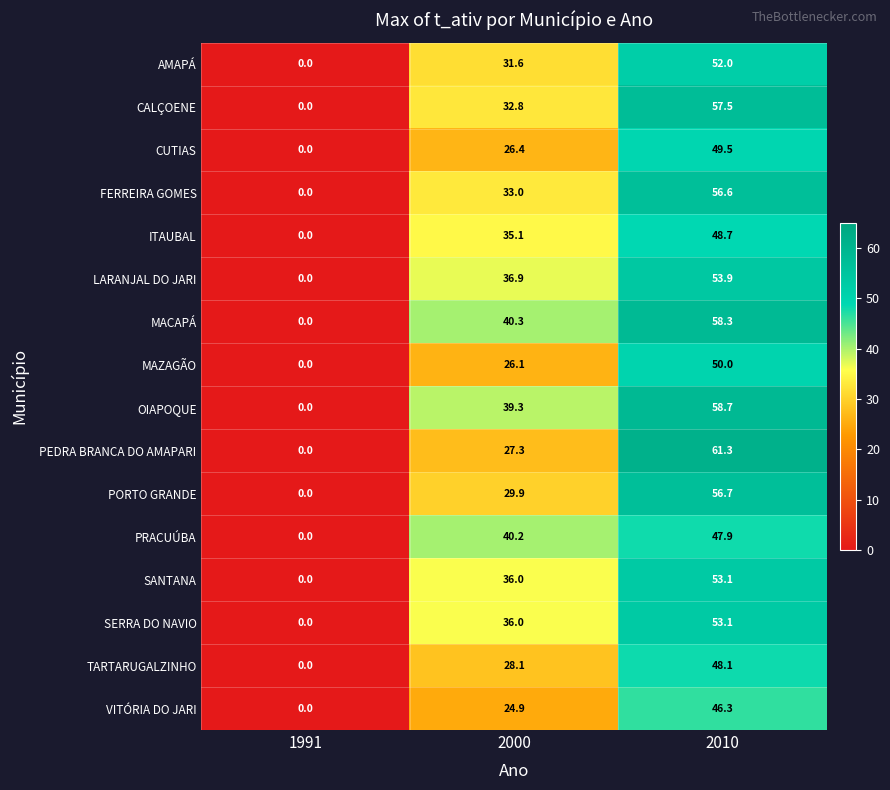

How many data points does each series have?

3